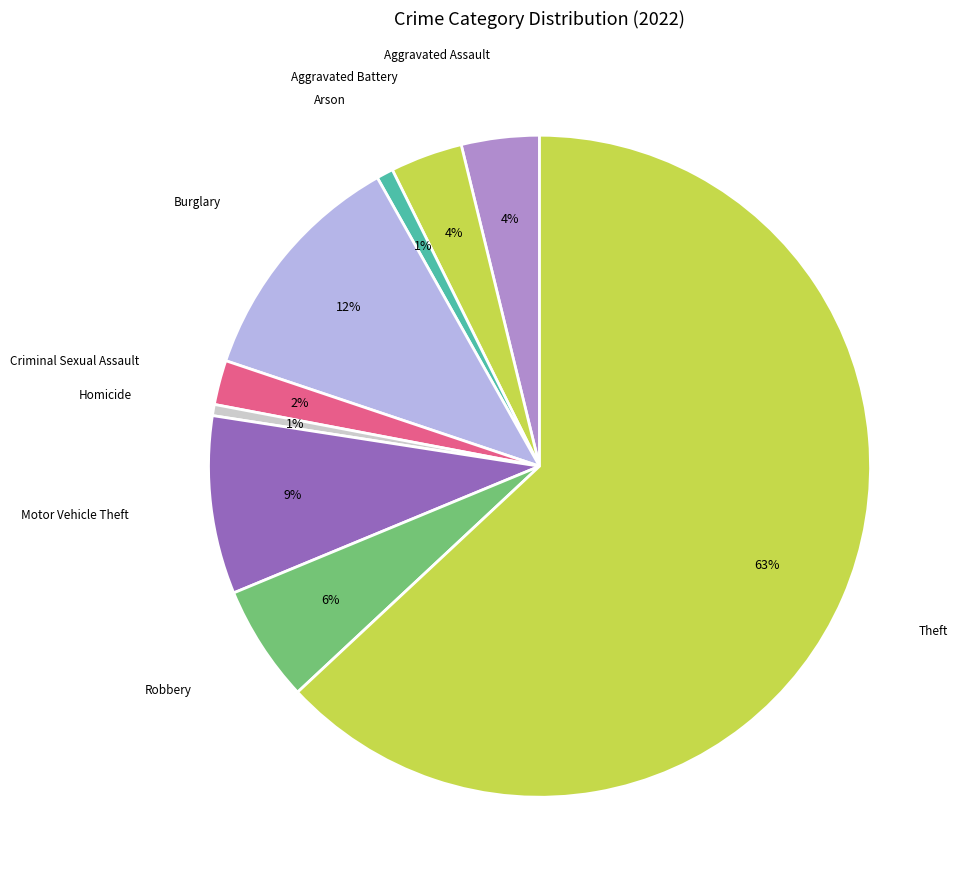

How many segments does this pie chart have?

9